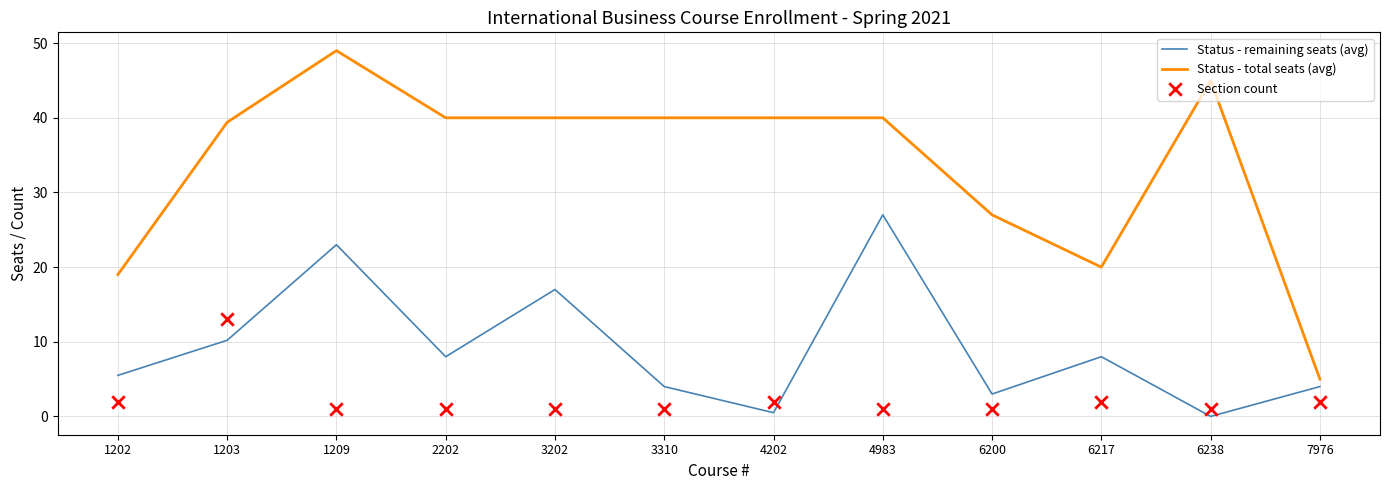

Which series has the largest Y range (max minus min)?

Status - total seats (avg)